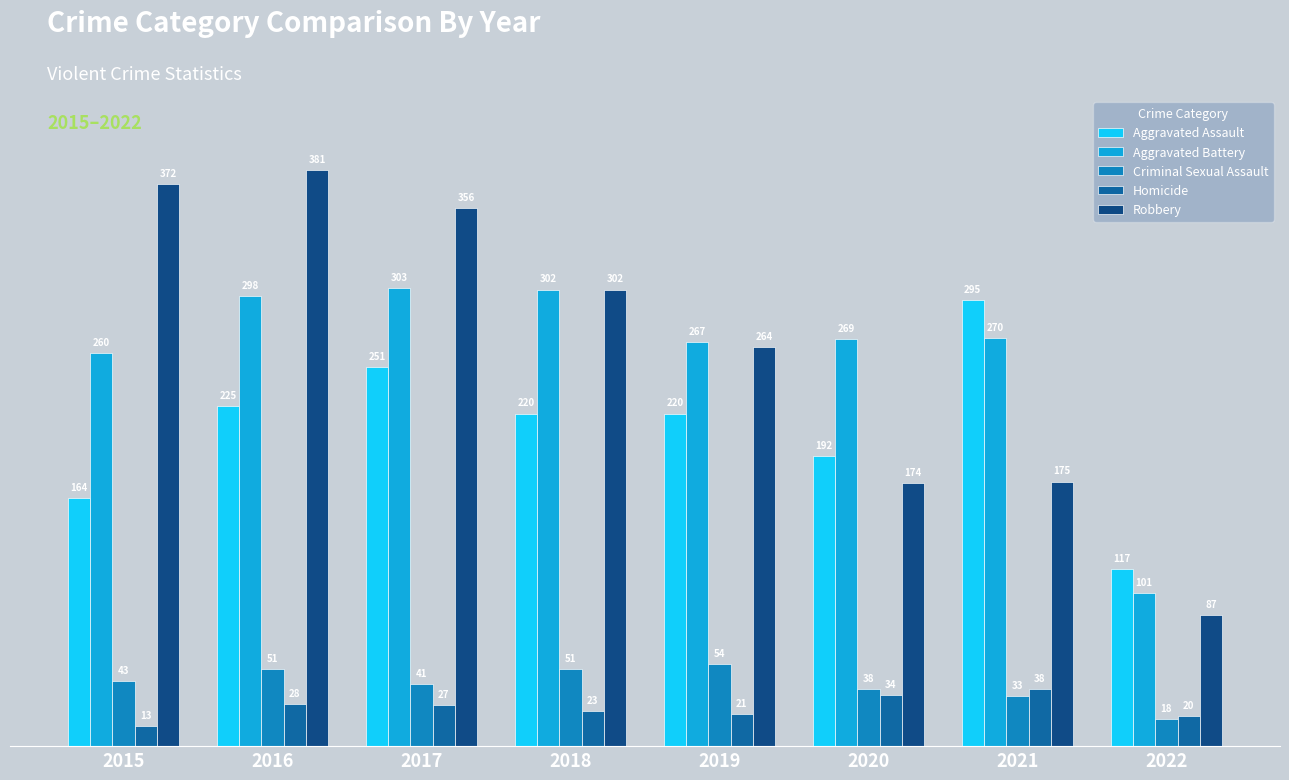

What is the total value across all series at 2018?

898